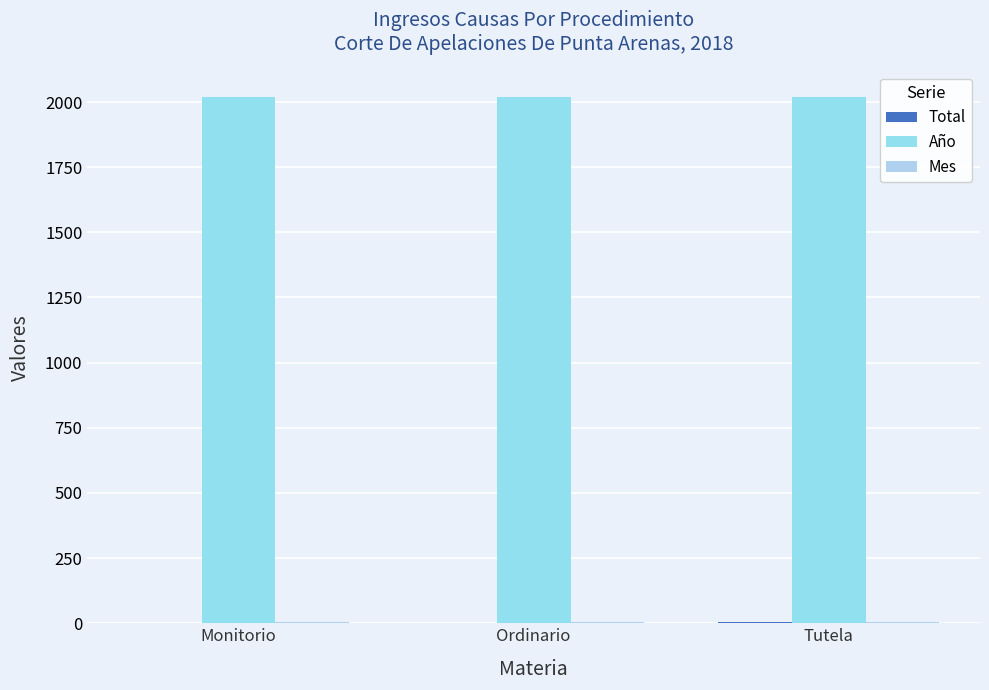

The value of Mes at Monitorio is 5. True or false?

True